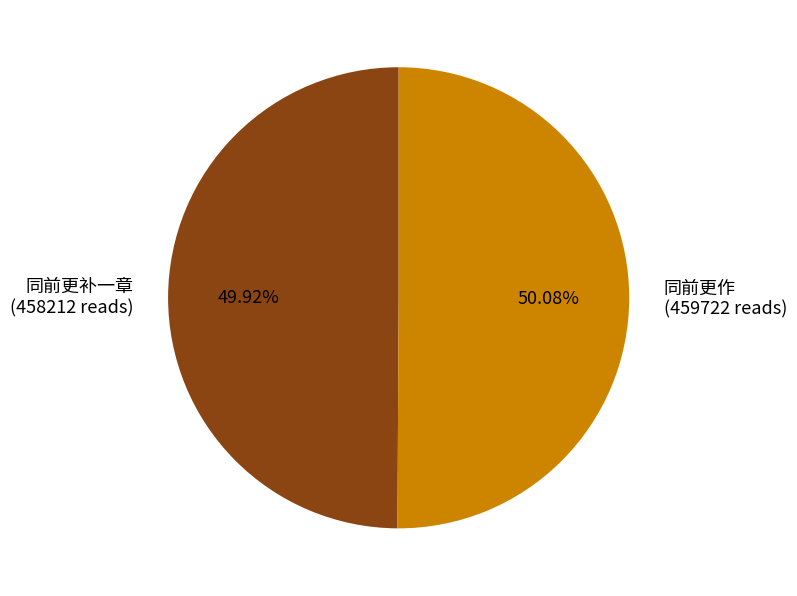

Combined, do 同前更作 and 同前更补一章 account for over 50%?

Yes